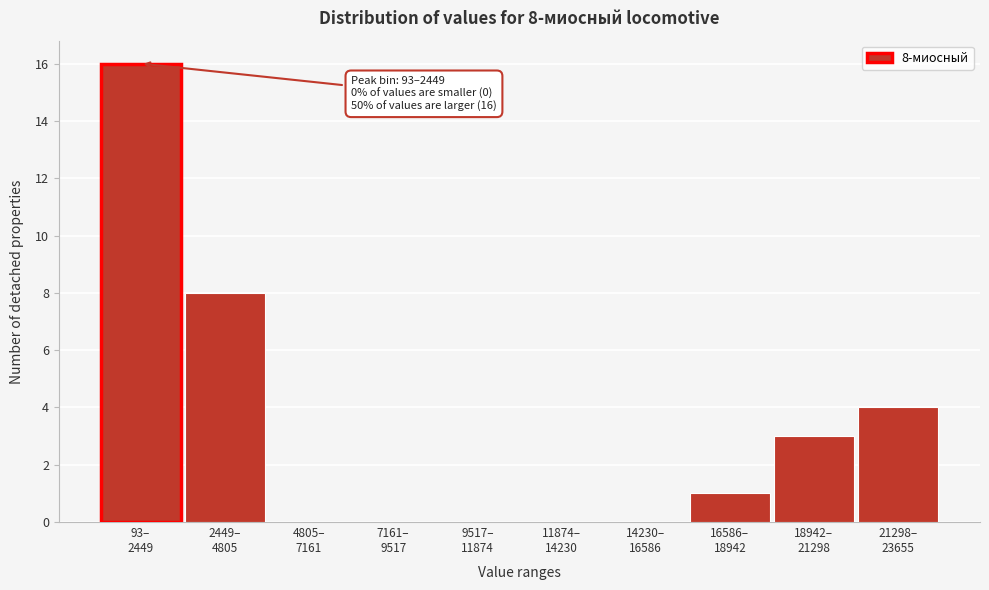

What is the maximum value shown in the chart?

16